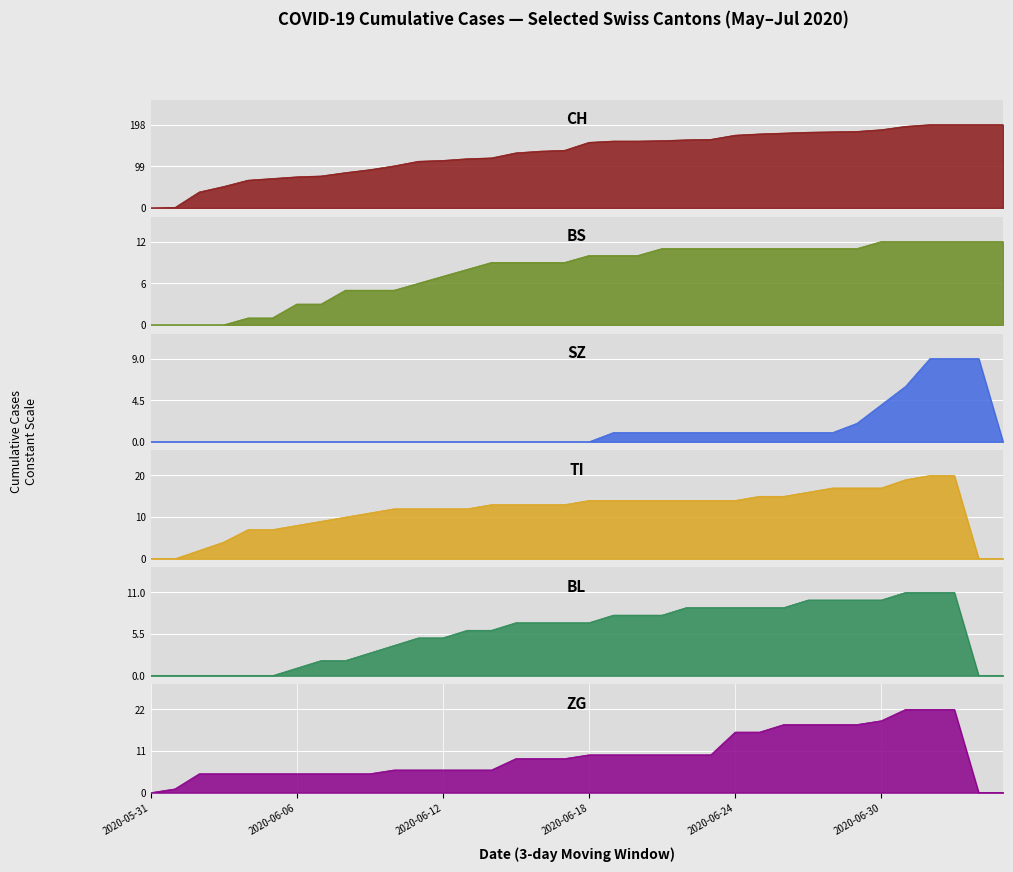

Is the value of CH at 2020-06-03 greater than the value of BS at 2020-06-26?

Yes